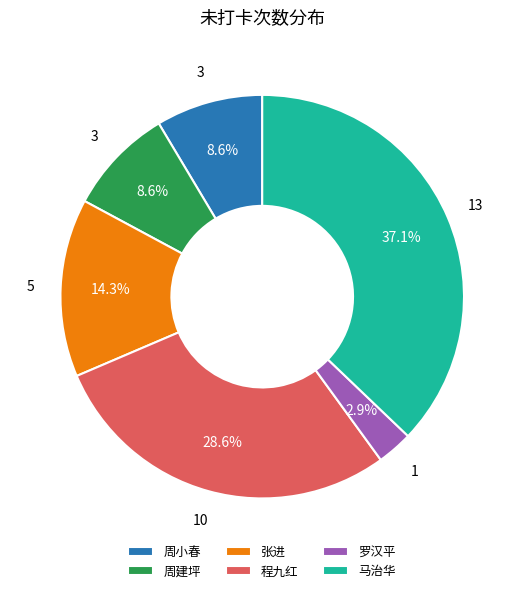

How much of the chart is everything except 张进?

85.7%